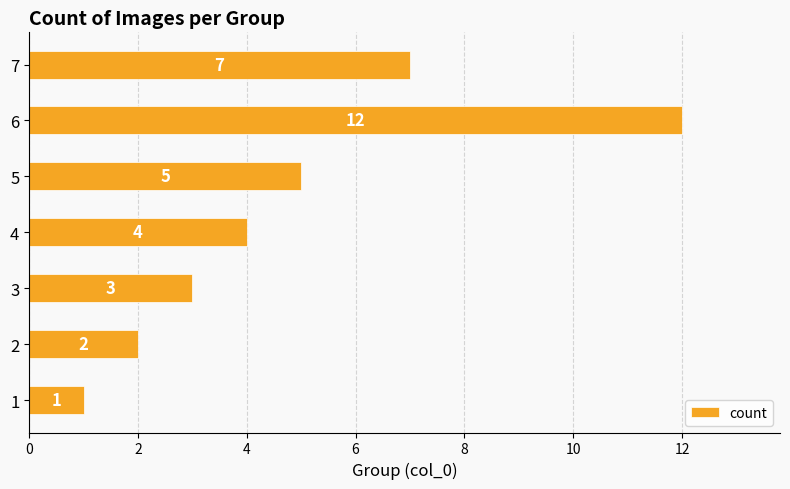

What is the change in value from 1 to 4?

+3